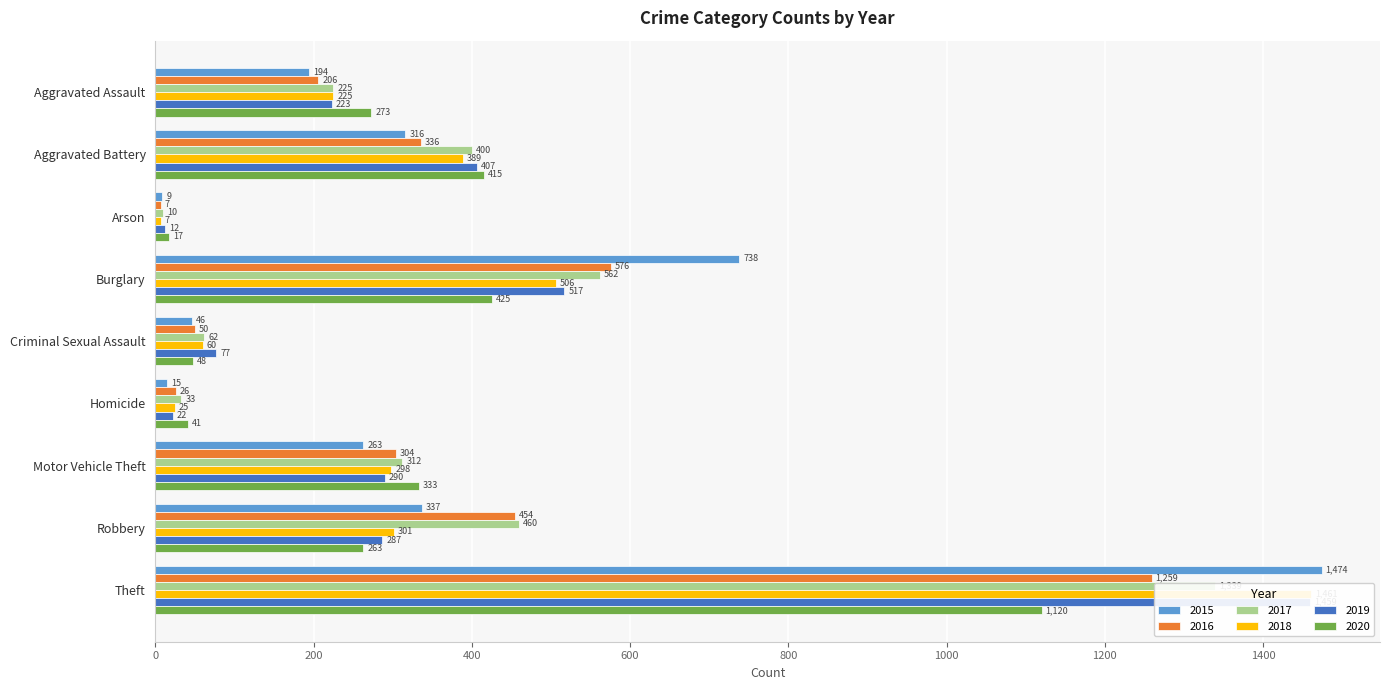

What position from the left is Robbery?

8